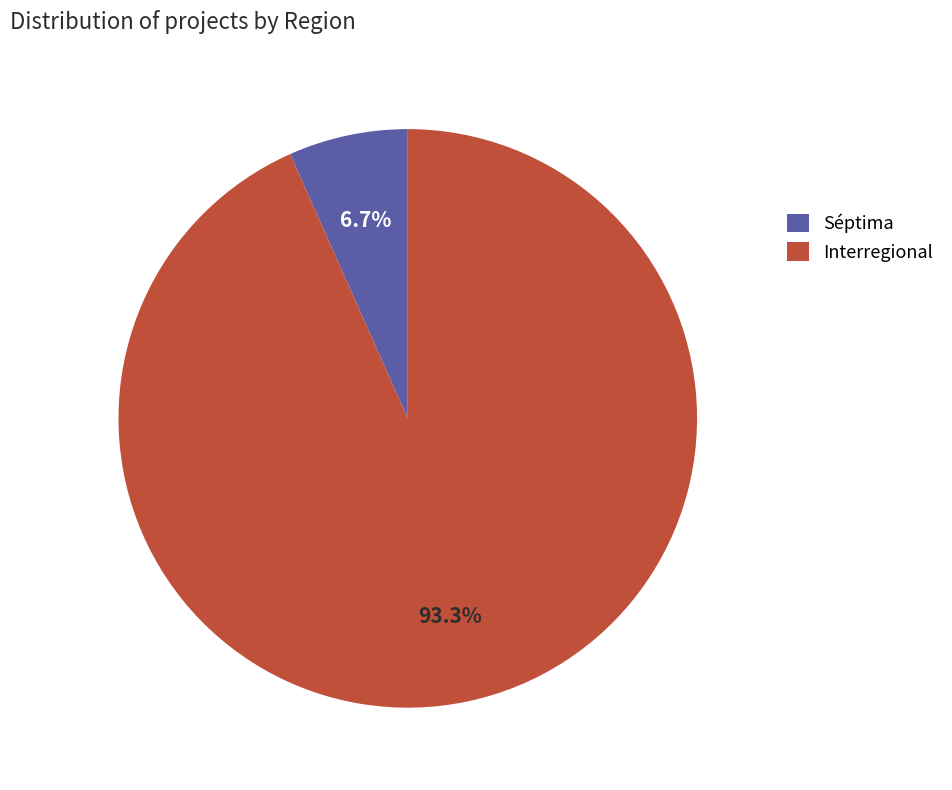

What is the smallest slice in the pie chart?

Séptima